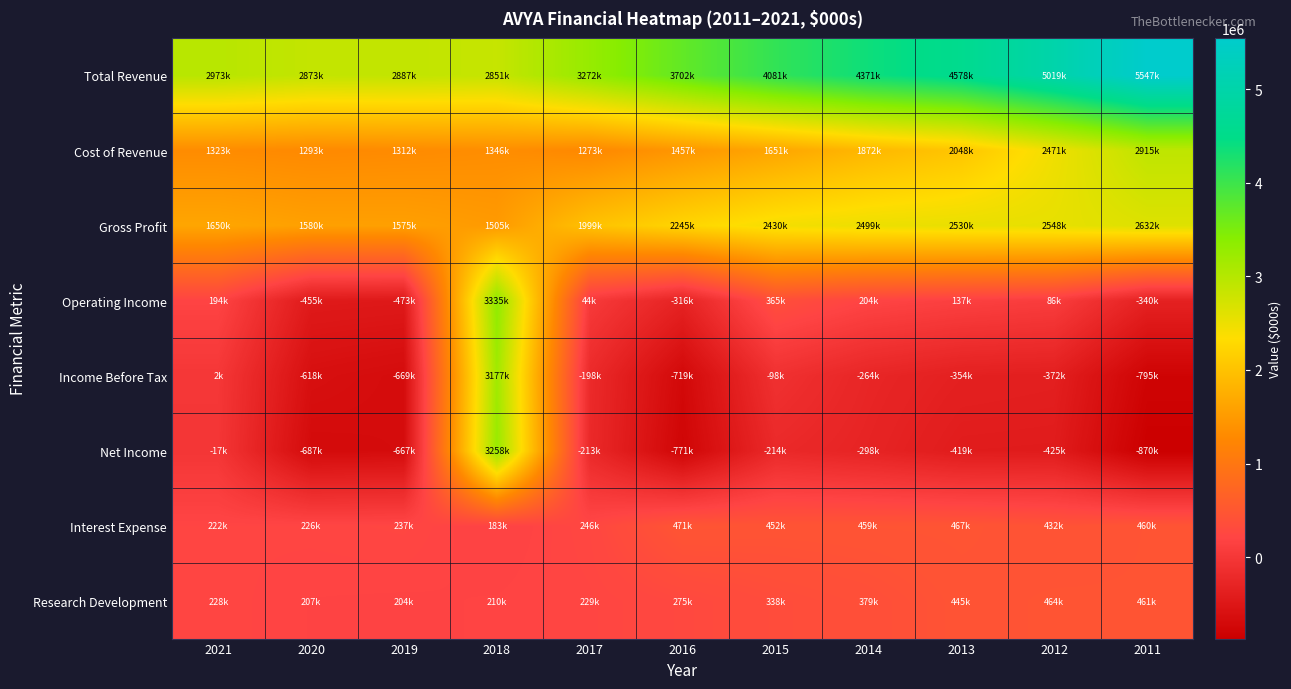

Which series has the largest total across all categories?

Total Revenue